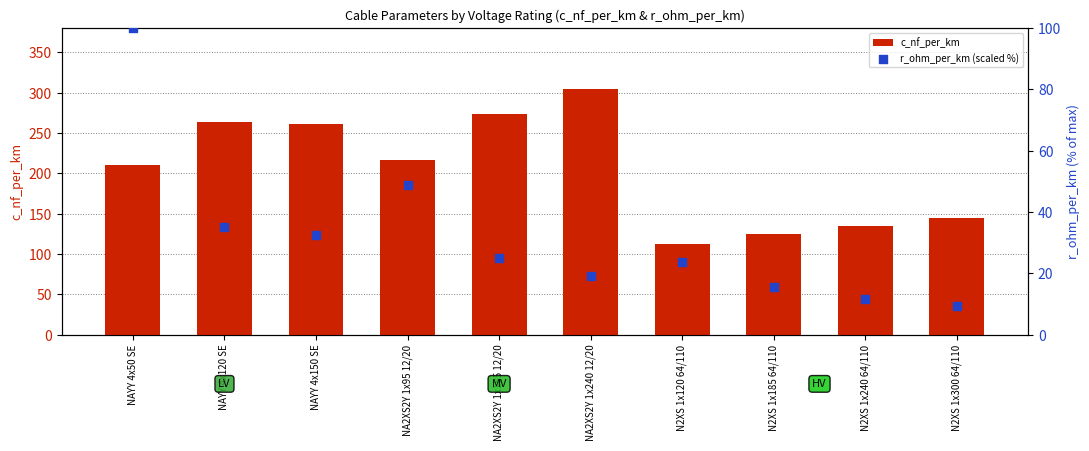

At how many categories does at least one series exceed 53?

10